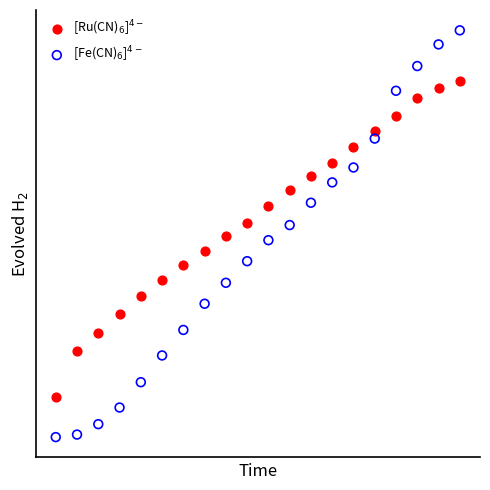

Which series reaches the maximum Y coordinate?

[Fe(CN)$_6$]$^{4-}$